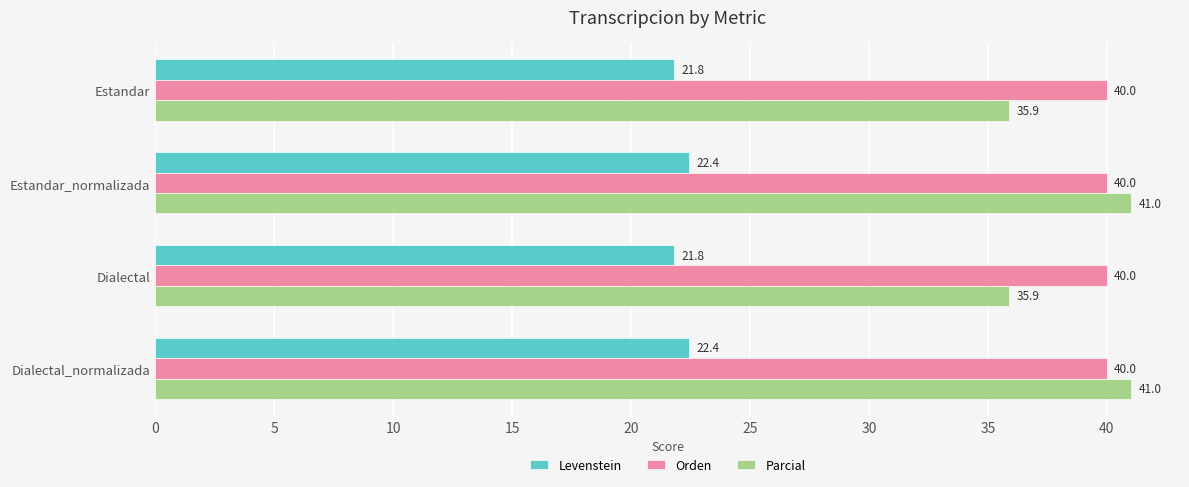

Which series has the largest range (max minus min)?

Parcial